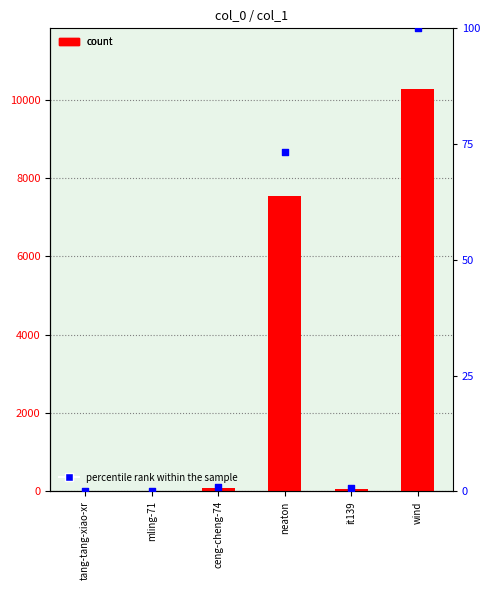

At how many categories does at least one series exceed 9962?

1